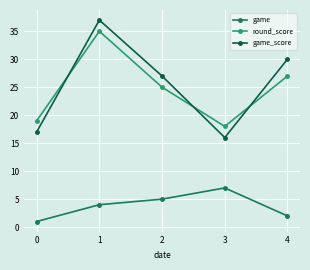

What is the smallest value displayed?

1